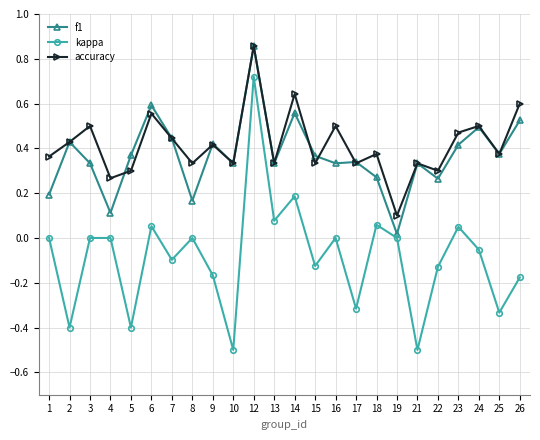

The value of accuracy at 18 is 0.4. True or false?

True